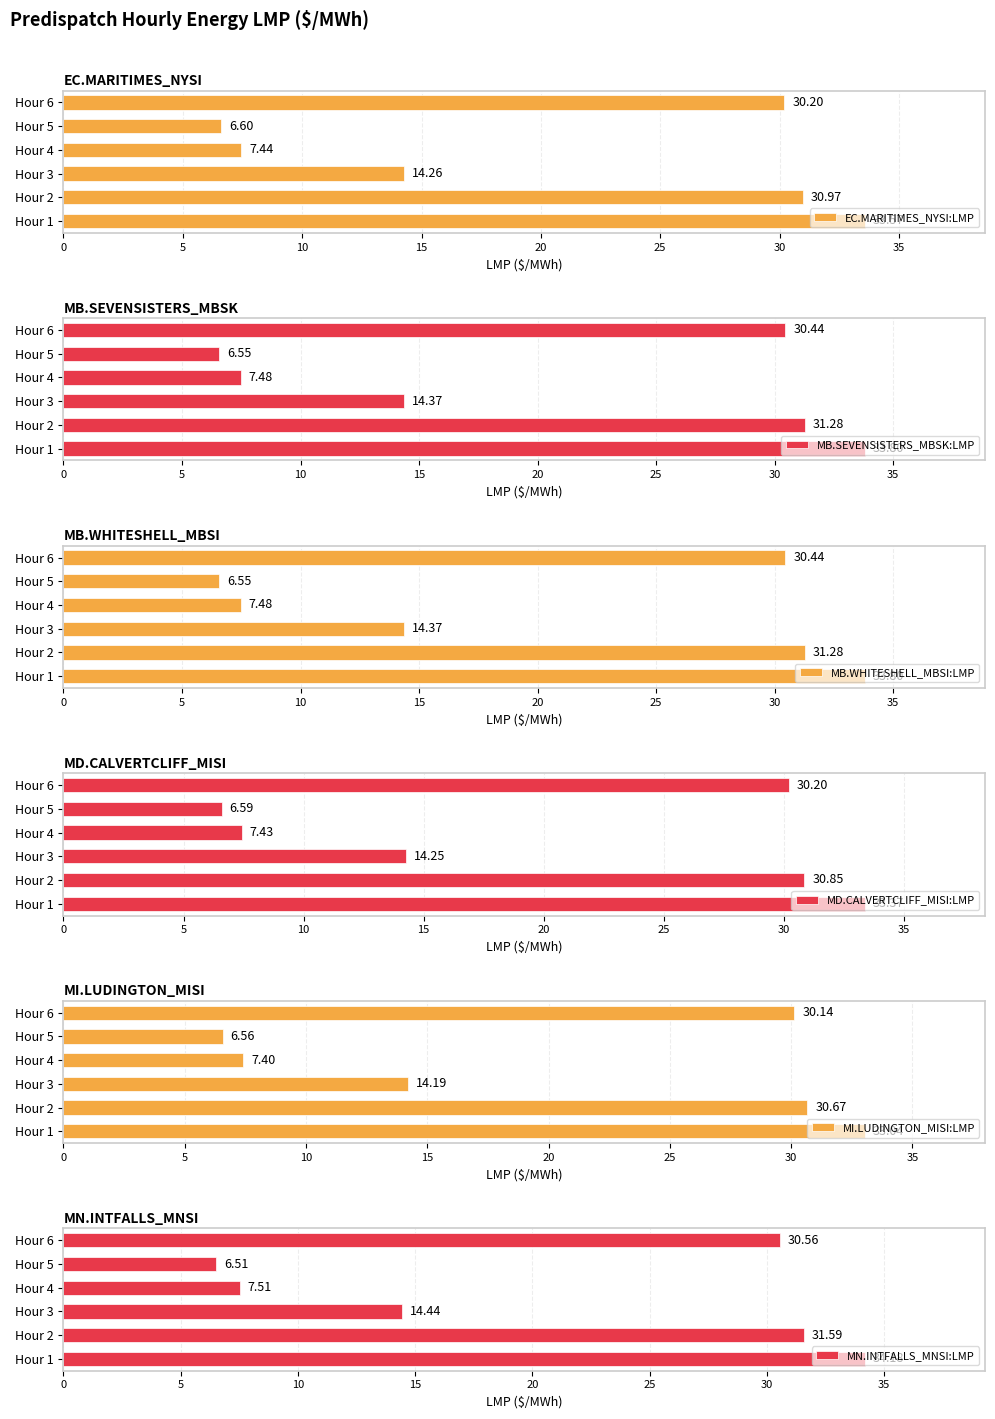

What is the difference between the EC.MARITIMES_NYSI:LMP values at 0 and 25?

3.4